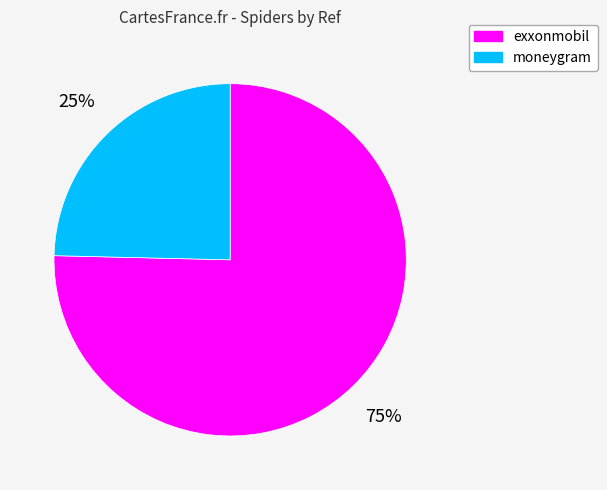

Which category has the smallest portion of the pie?

moneygram